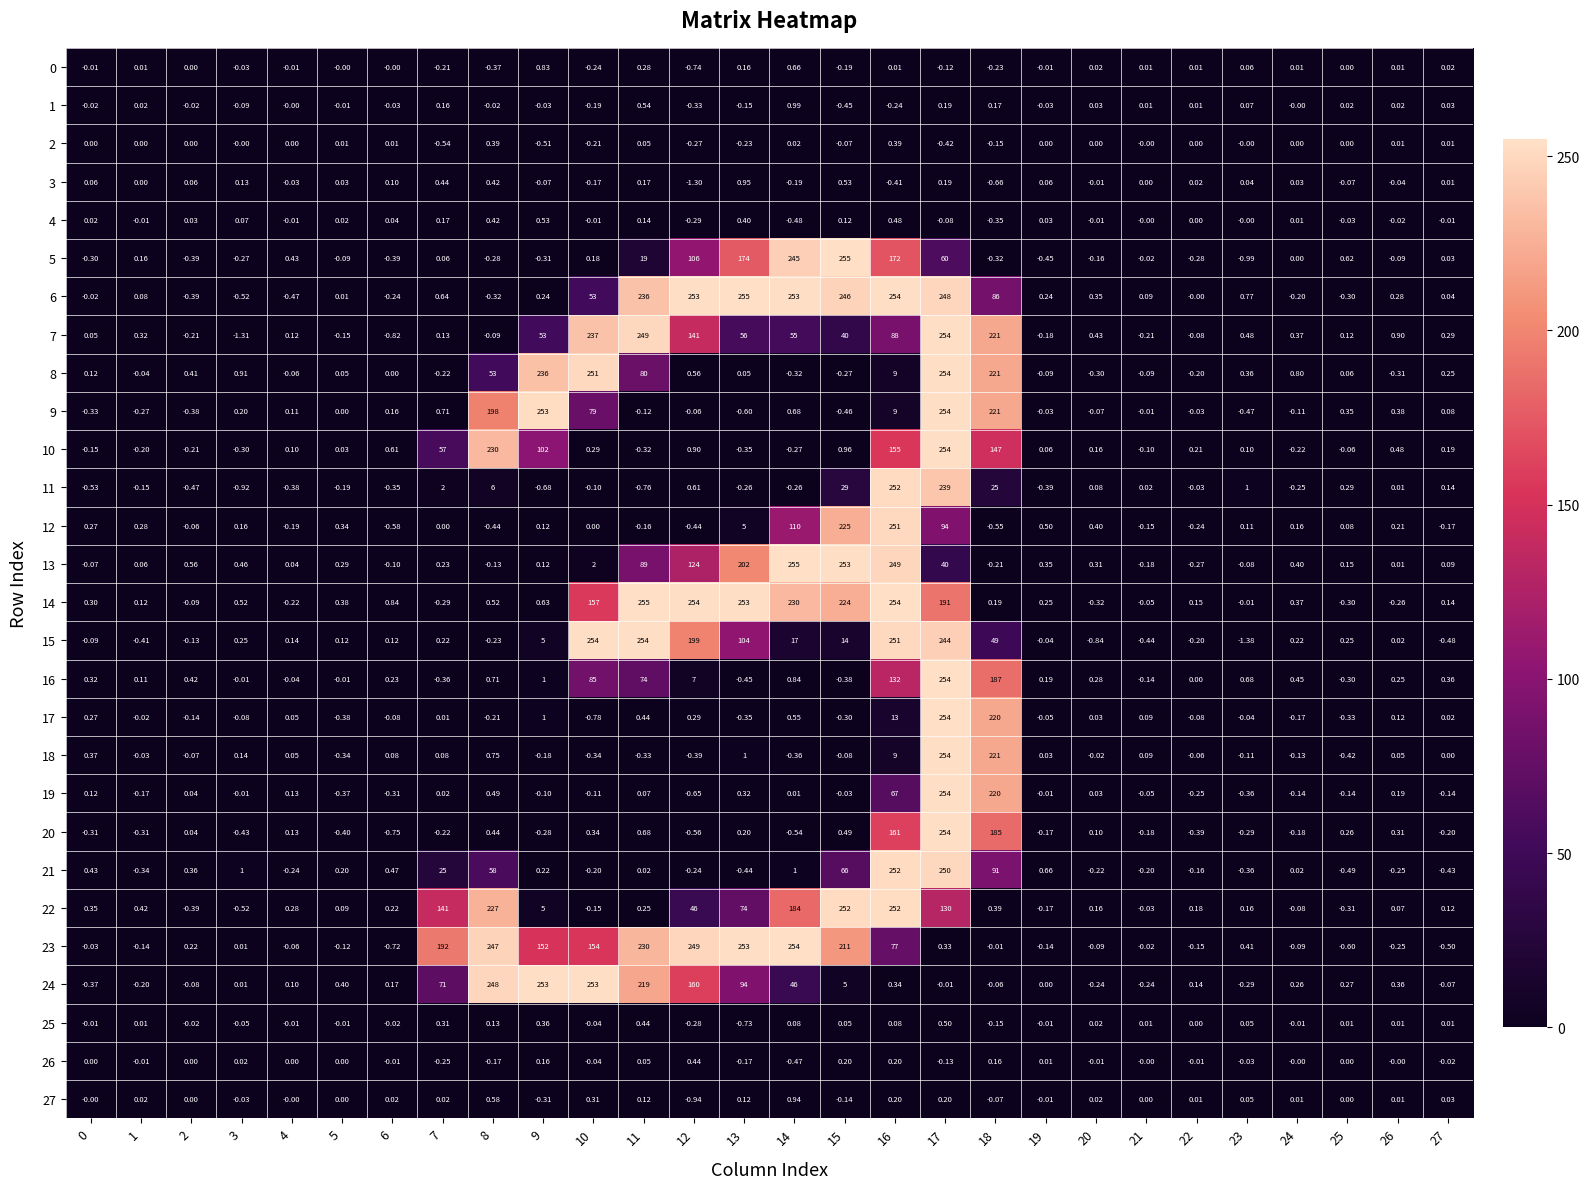

Is the value of 6 at 1 greater than the value of 3 at 3?

No